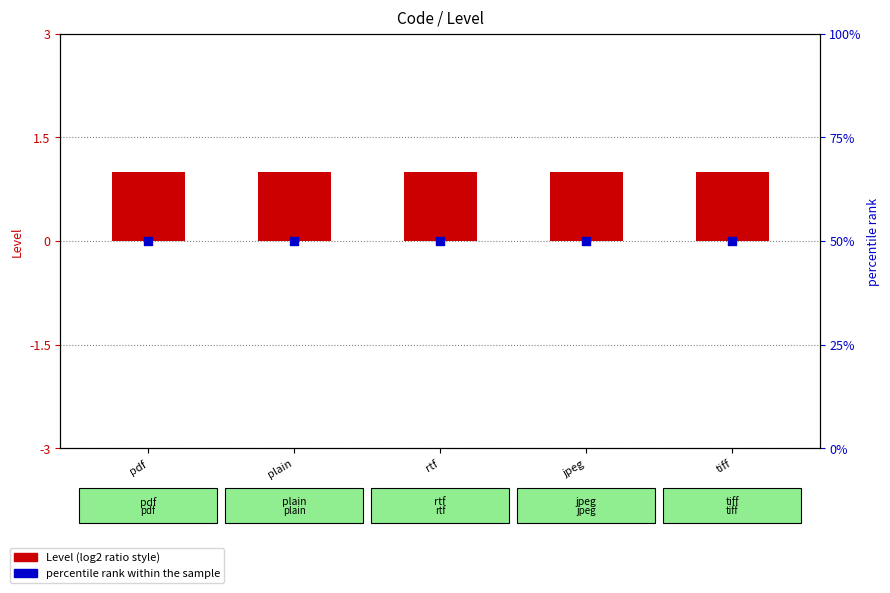

At which category is the sum across all series the highest?

pdf